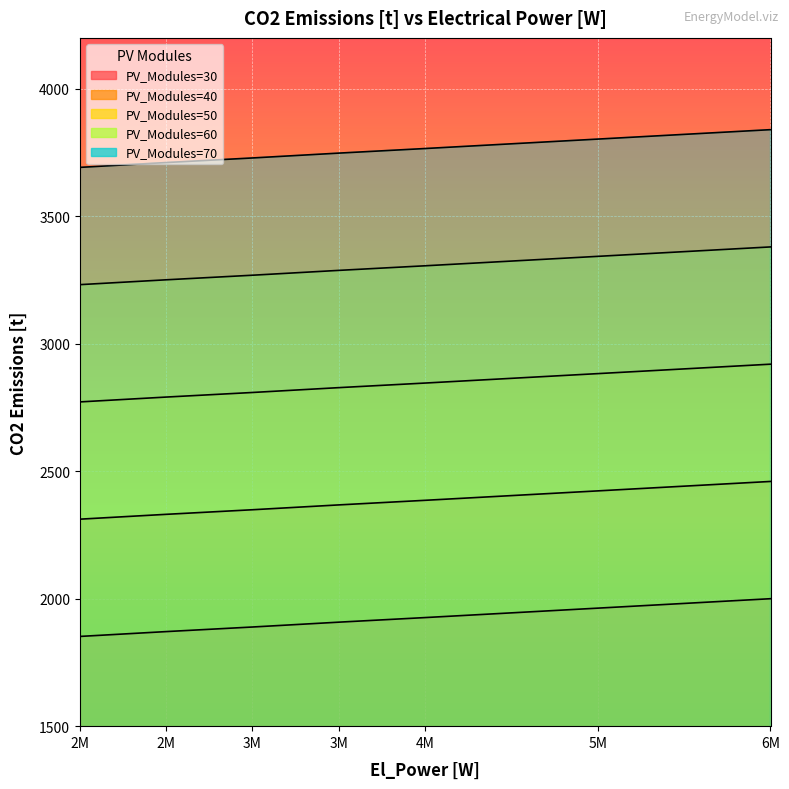

What are all the series names shown in the legend?

PV_Modules=30, PV_Modules=40, PV_Modules=50, PV_Modules=60, PV_Modules=70